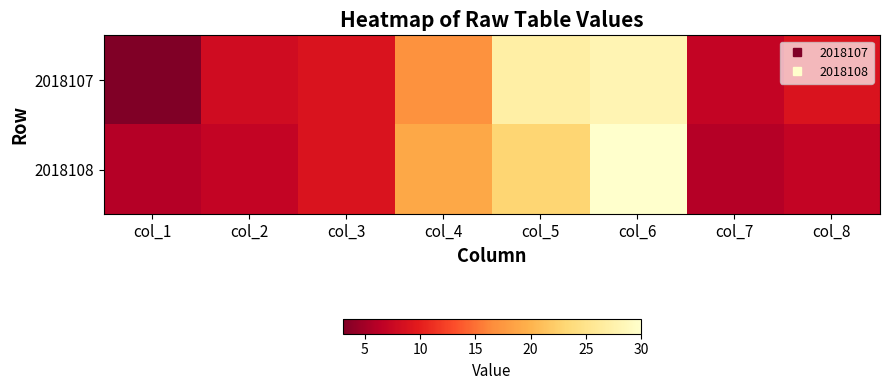

At col_6, list the series in order from largest to smallest.

2018108, 2018107